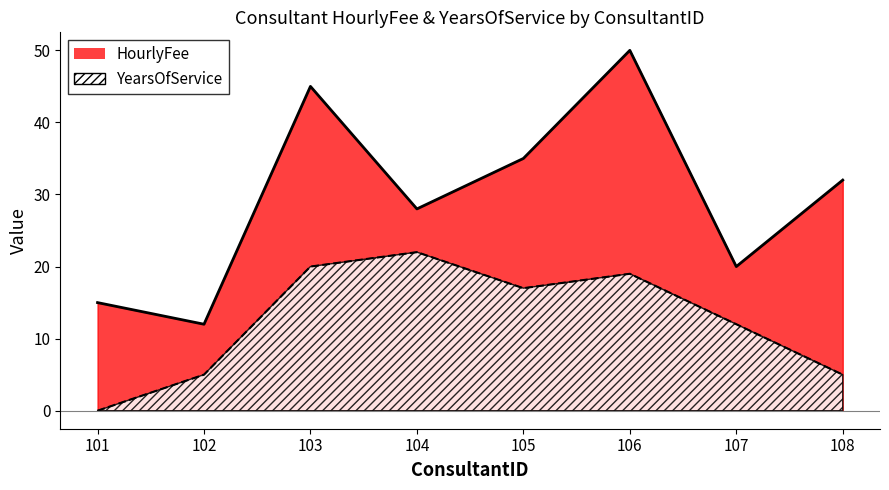

Rank the series at 106 from lowest to highest value.

YearsOfService, HourlyFee